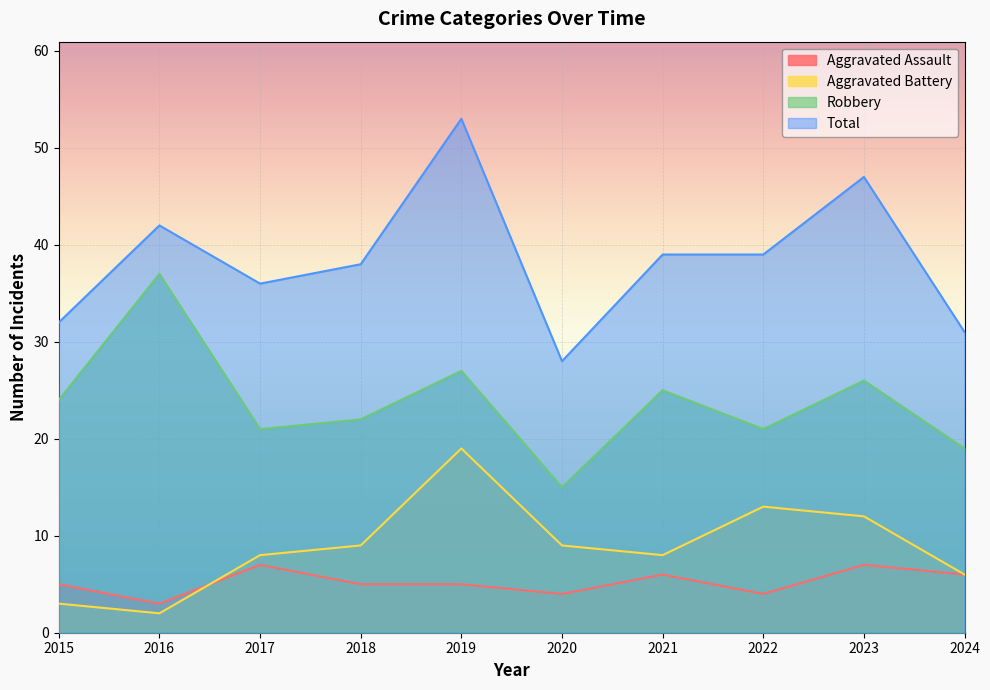

True or false: Robbery and Aggravated Assault cross at least once.

False